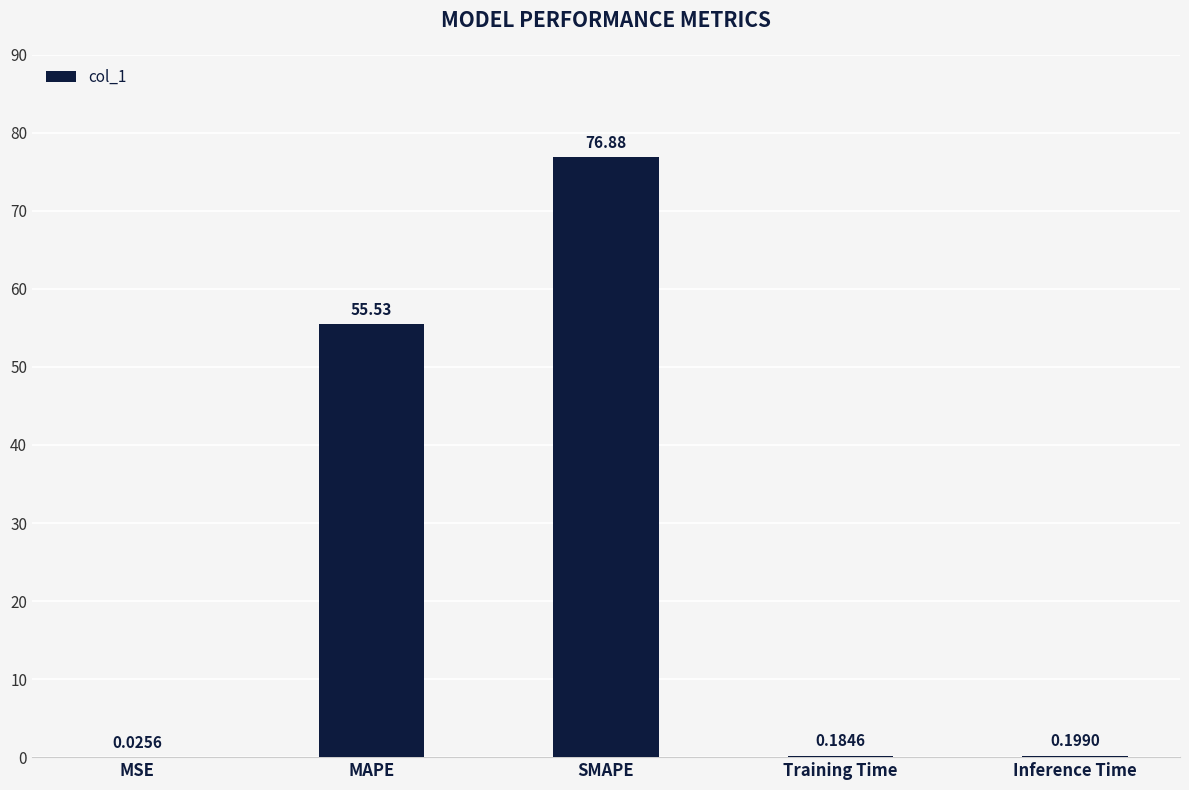

What is the sum of the values at Inference Time and SMAPE?

77.1